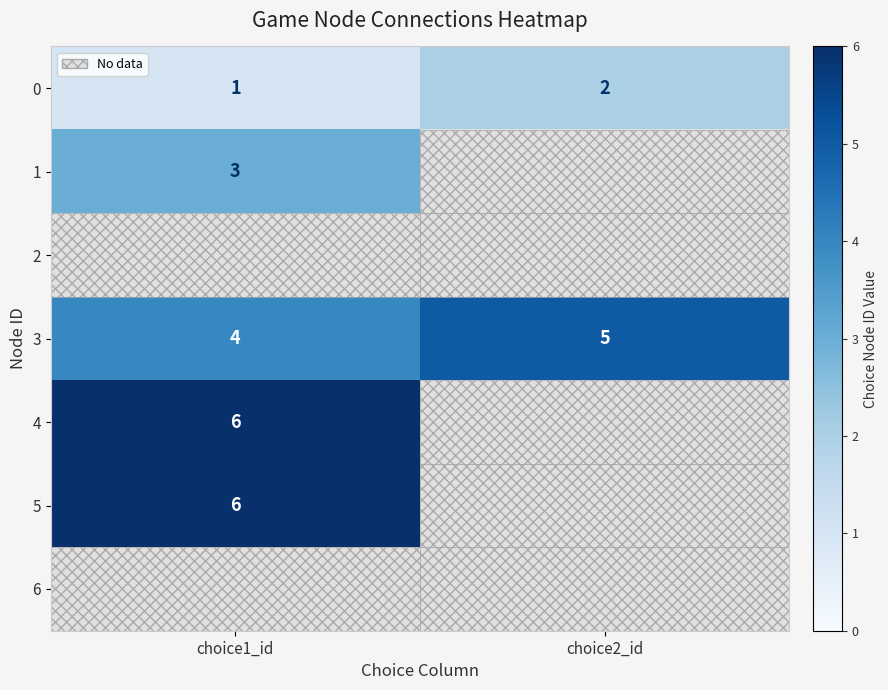

List the labels in order of 0 value, largest first.

choice2_id, choice1_id